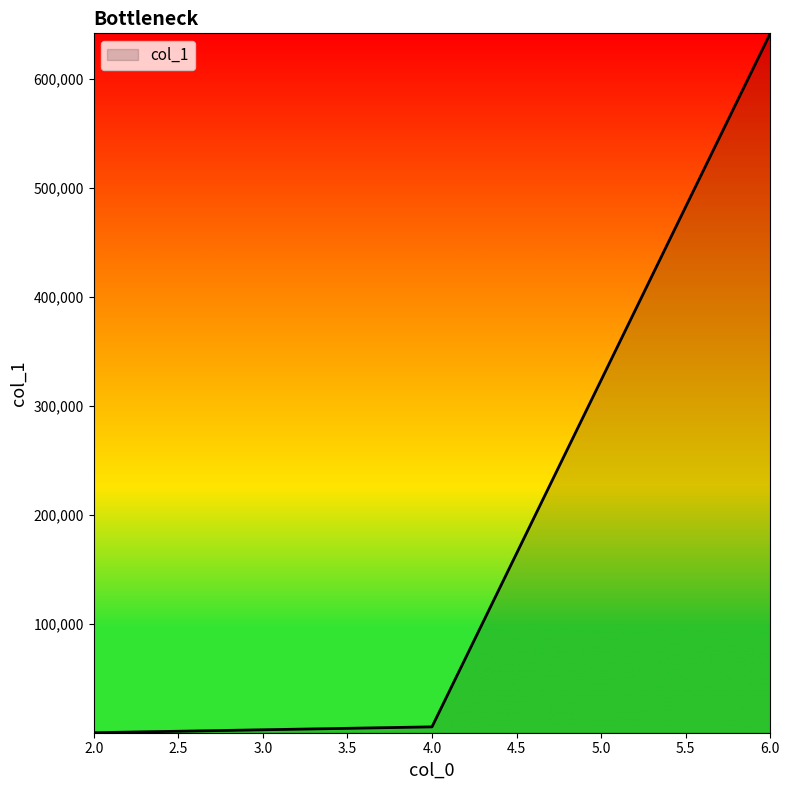

What is the greatest value displayed?

641735